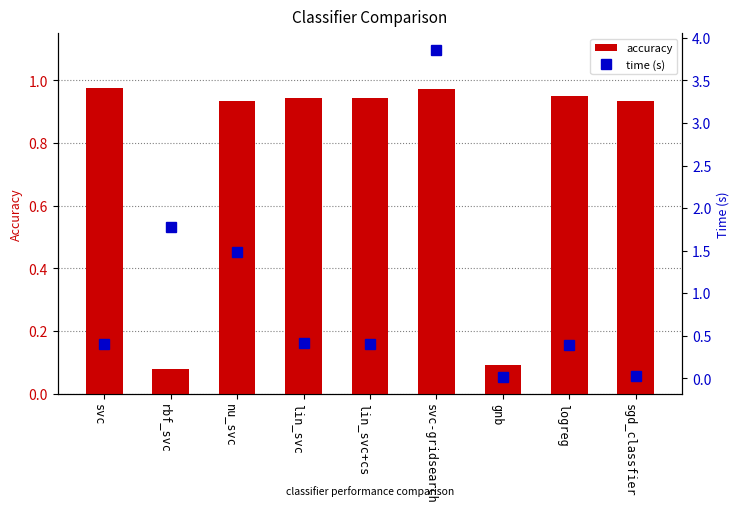

Does the chart contain stacked bars?

No